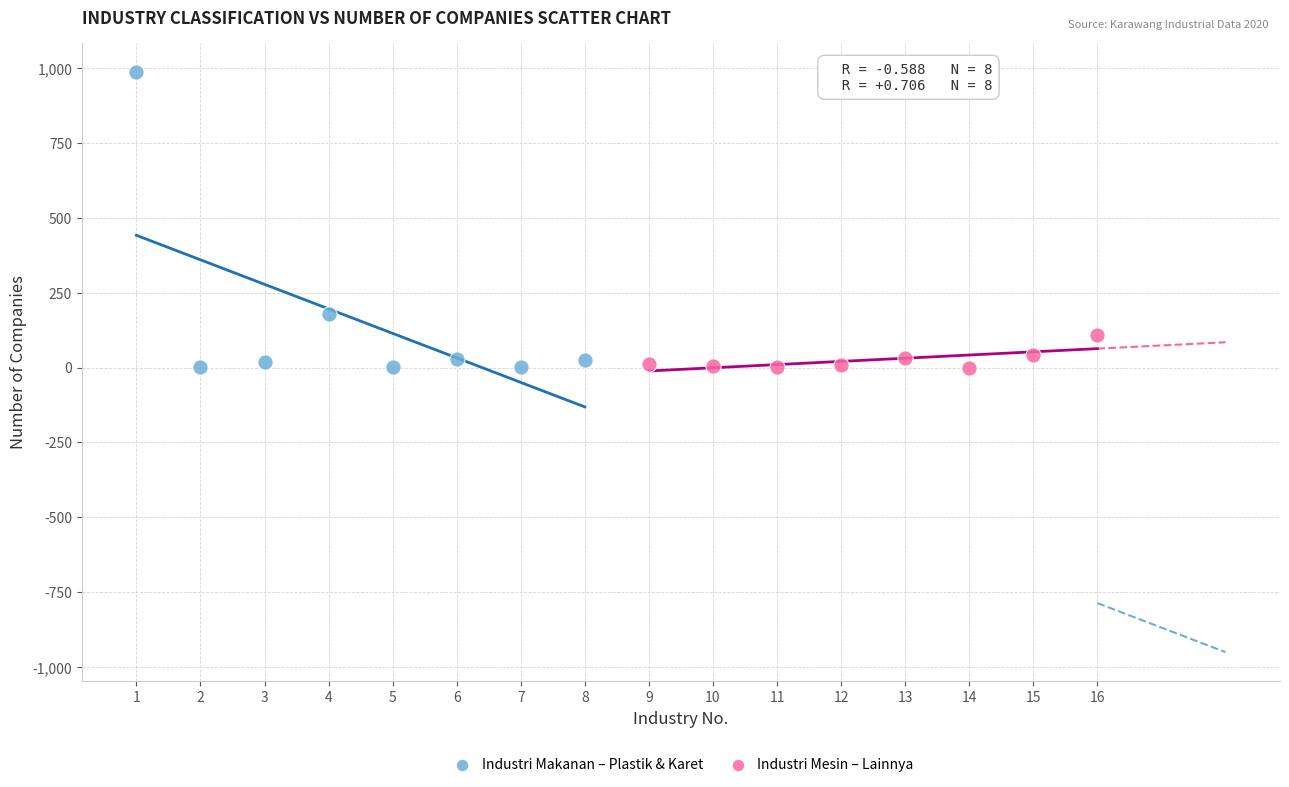

Which series has the largest Y range (max minus min)?

Industri Makanan – Plastik & Karet